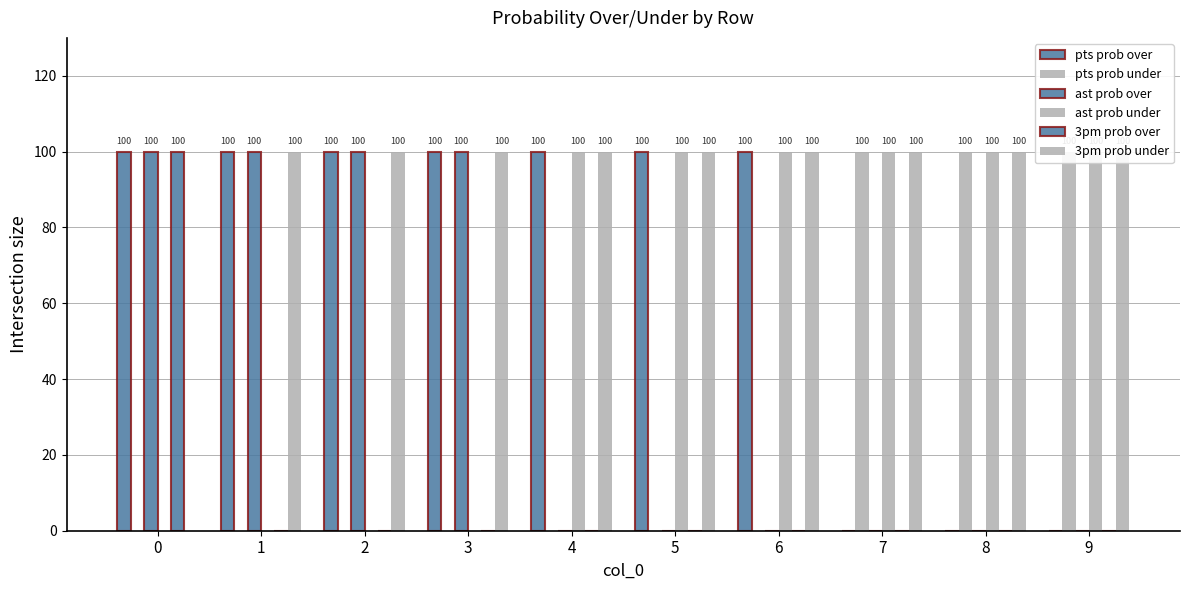

How many bars are there in each group?

6